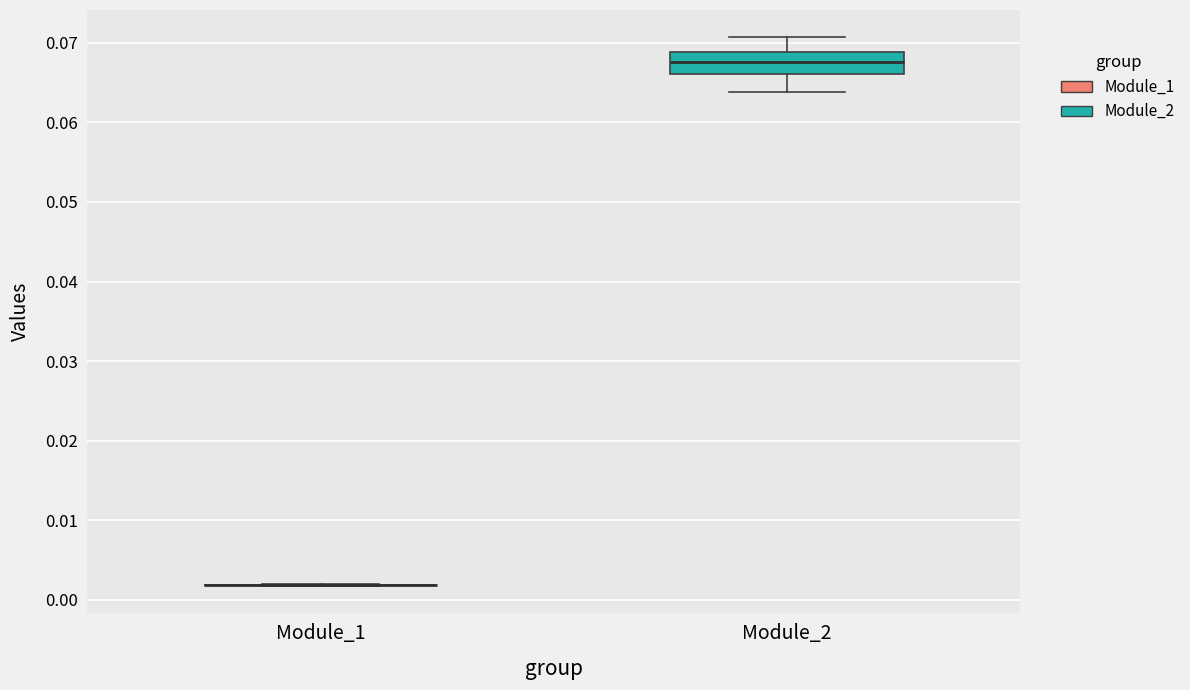

Reading left to right, read every box against the y-axis: the position of its median line, the range the box covers, and the ends of its whiskers. The values are not printed on the chart, so give them approximately, as read against the axis.

Module_1: box collapsed to a line at 0.002, whiskers 0.002 to 0.002
Module_2: median 0.068, box 0.066 to 0.069, whiskers 0.064 to 0.071